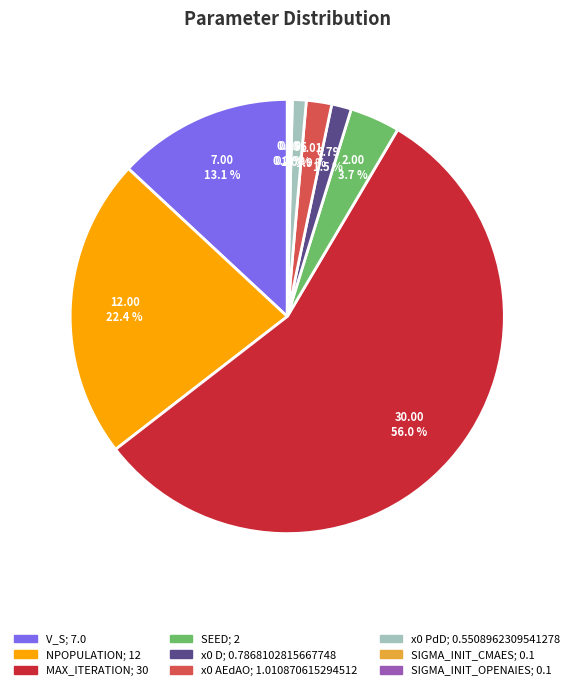

Which slice represents more than half of the pie?

MAX_ITERATION